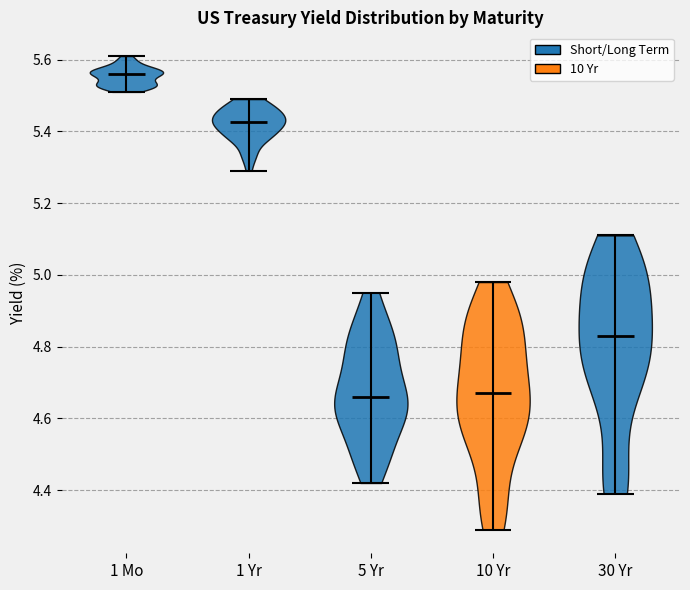

What is the highest point the violin for 30 Yr reaches on the y-axis? The values are not printed on the chart, so give them approximately, as read against the axis.

5.12